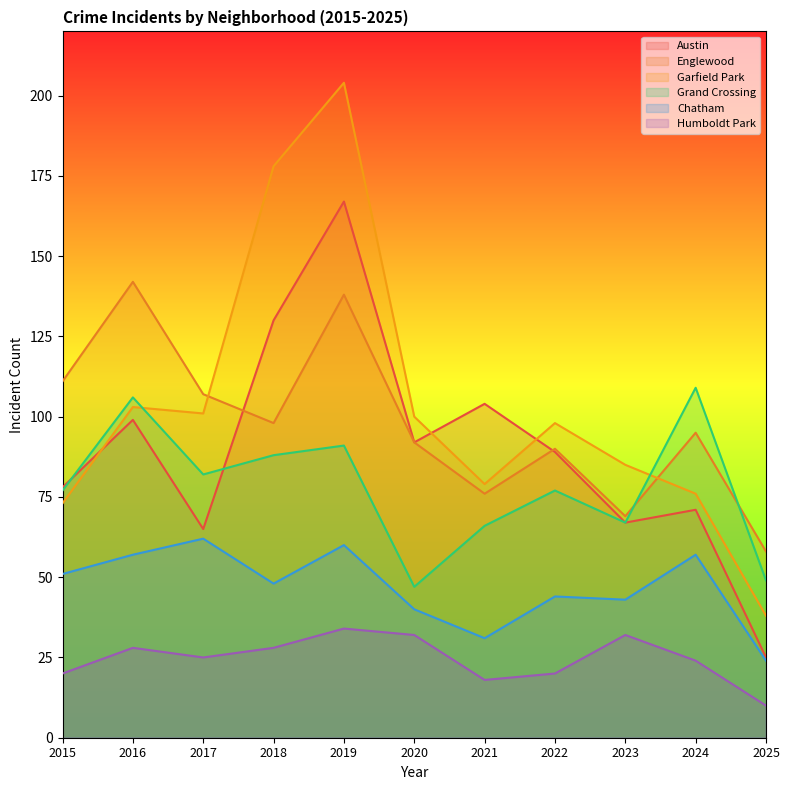

Which label corresponds to the smallest value in the chart?

2025